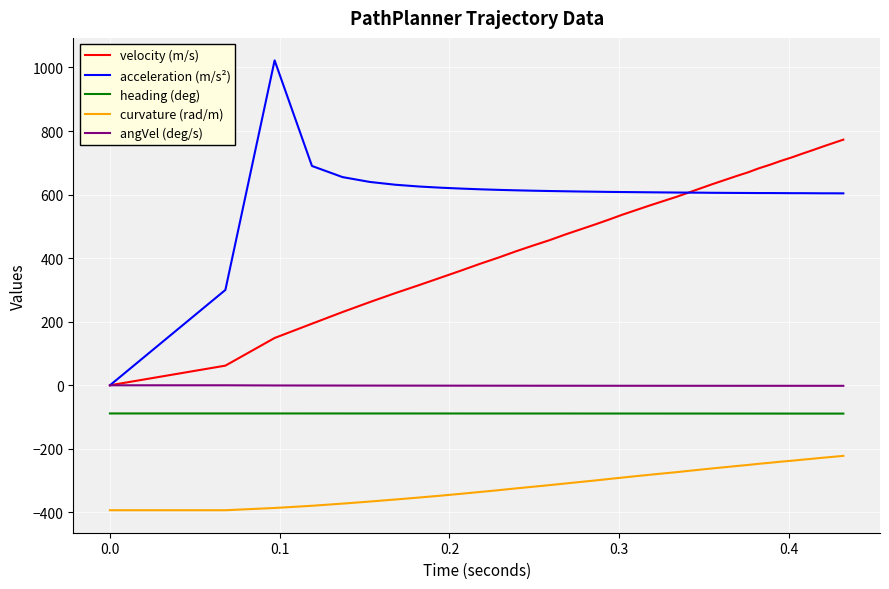

List the series in order of their peak value, highest first.

acceleration (m/s²), velocity (m/s), angVel (deg/s), heading (deg), curvature (rad/m)